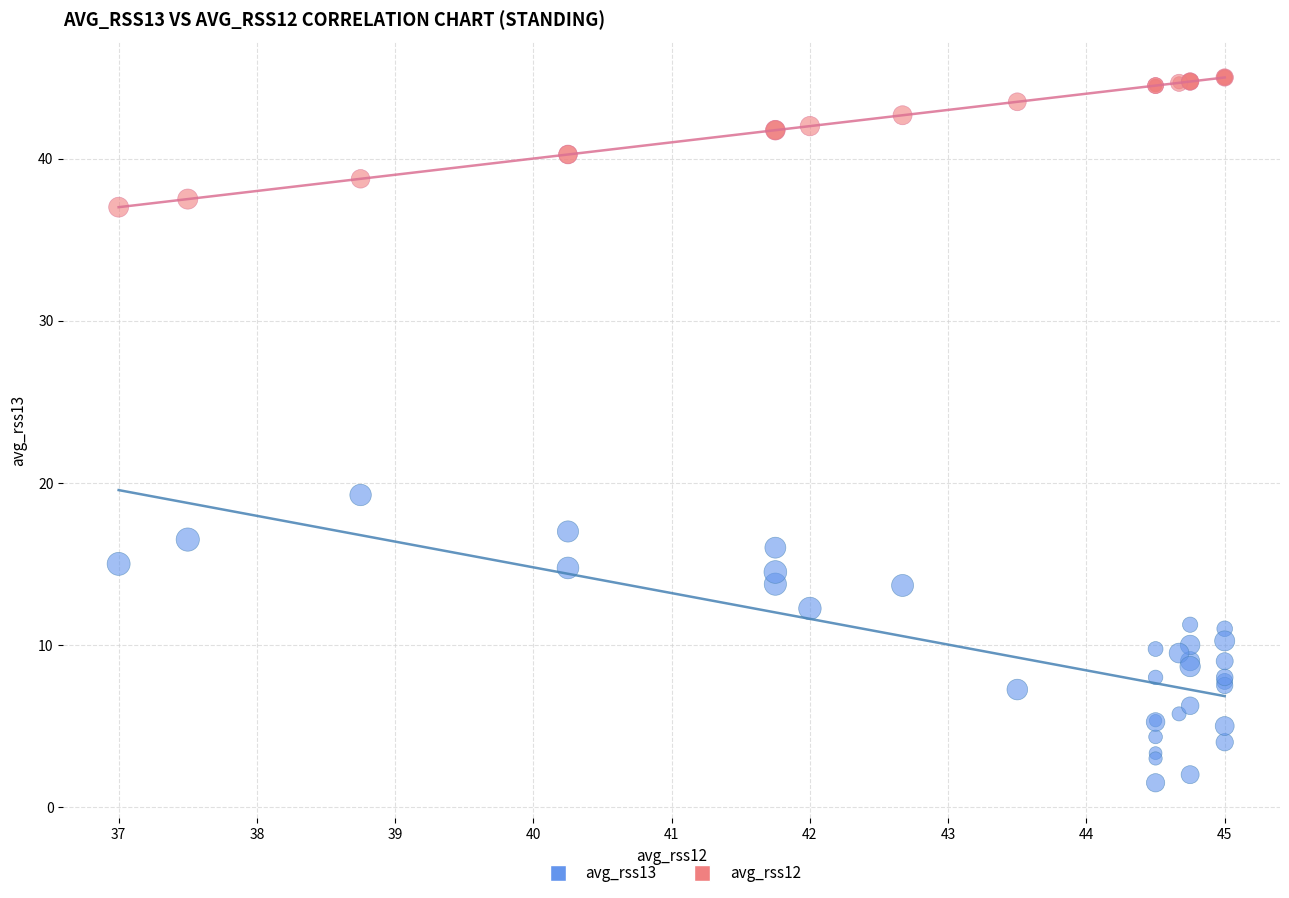

What are all the series names shown in the legend?

avg_rss13, avg_rss12